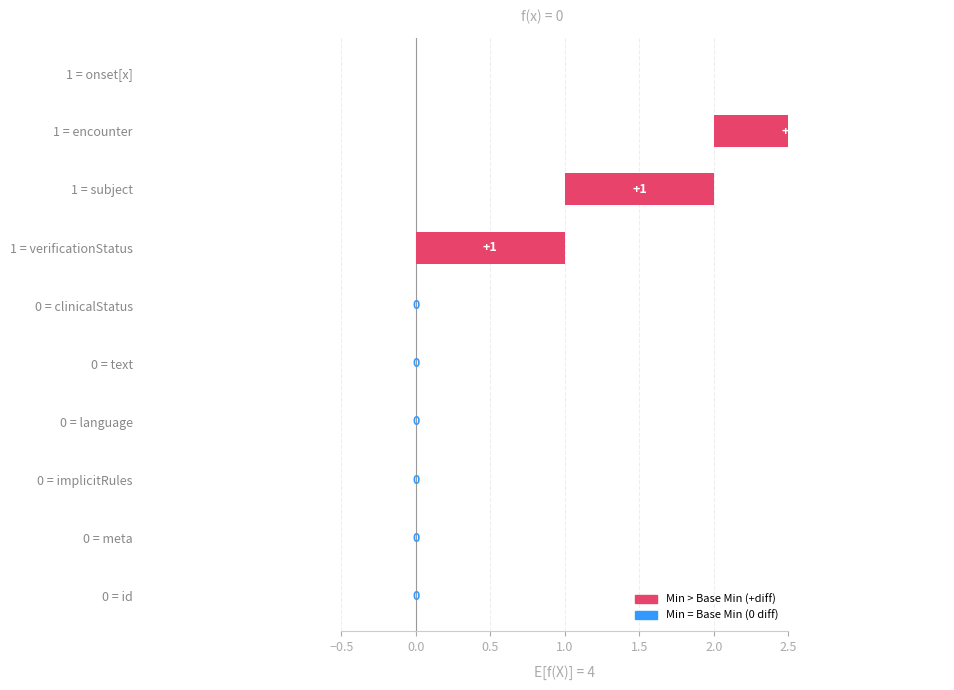

How many values in the Min series exceed 0?

4